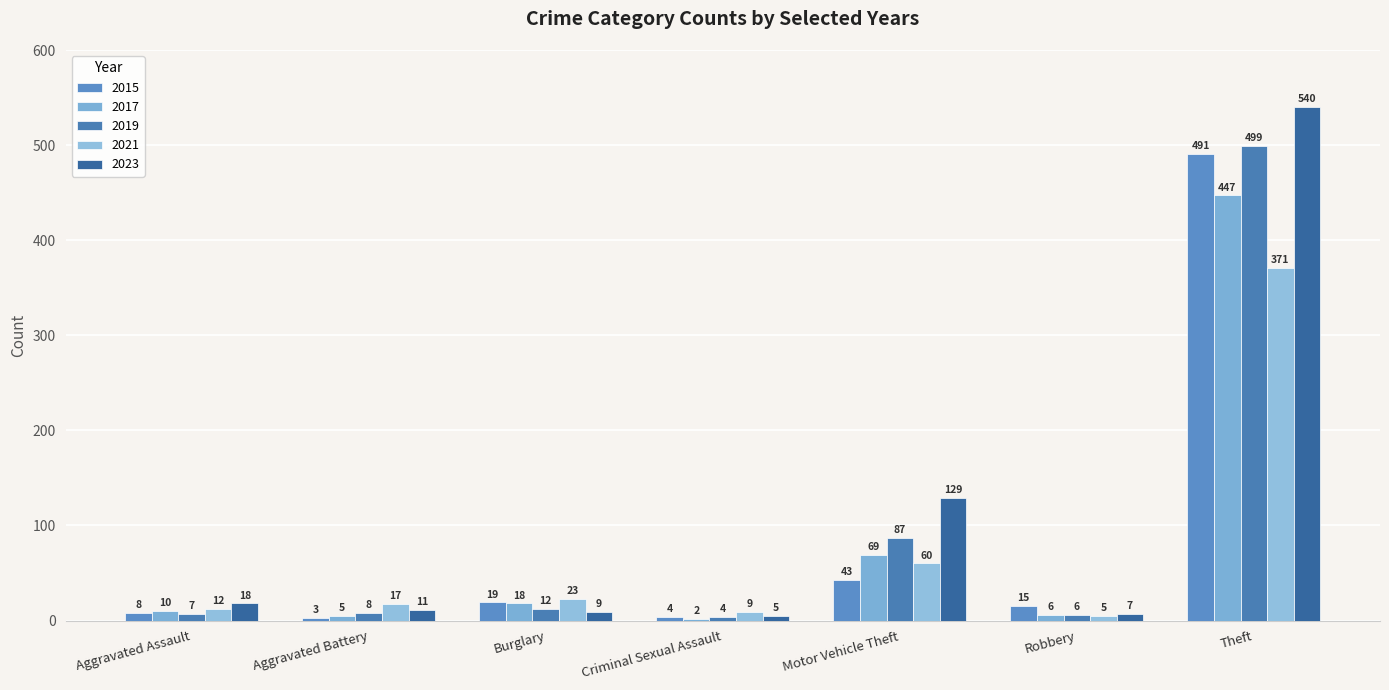

Which category has the highest value across all series?

Theft